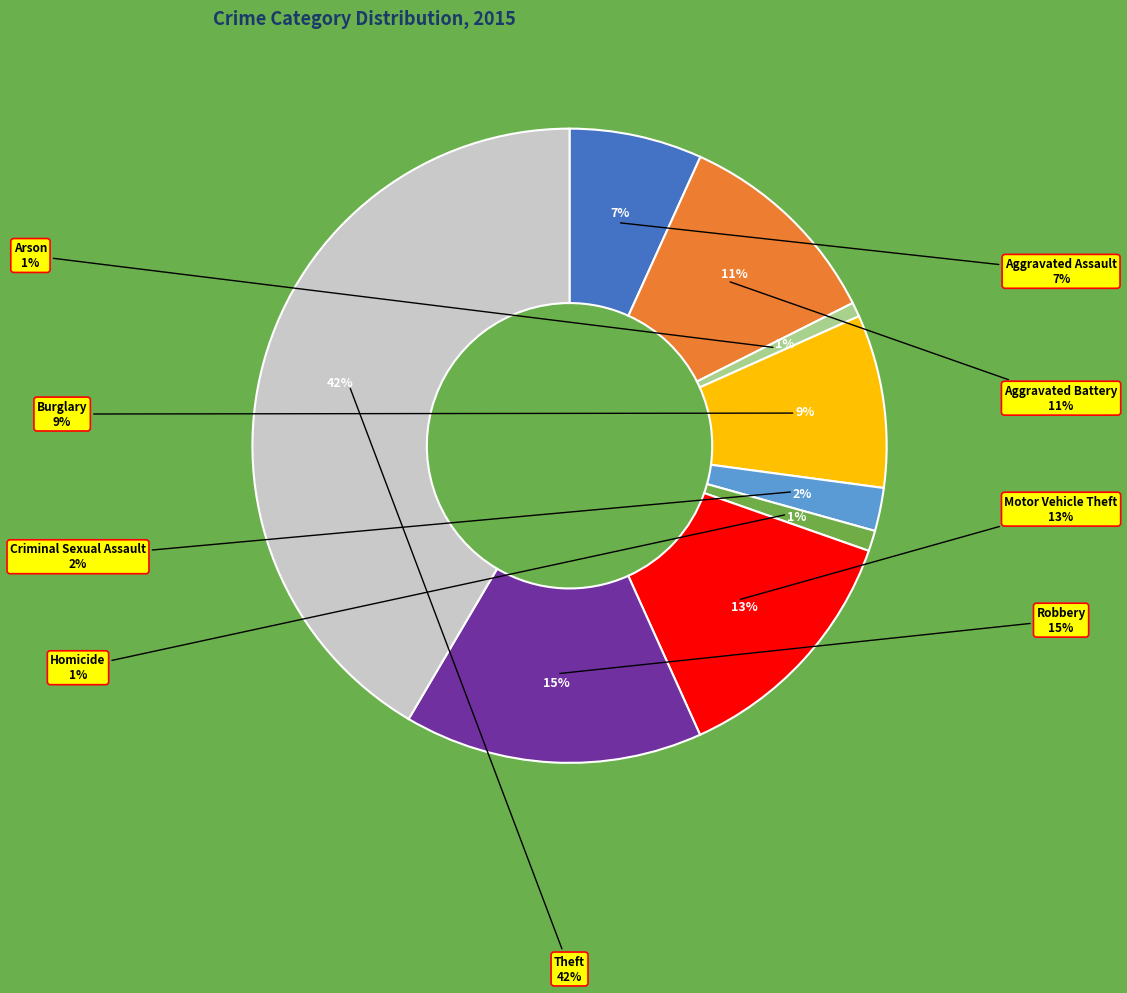

To the nearest percent, what is the combined percentage of Burglary and Criminal Sexual Assault?

11%